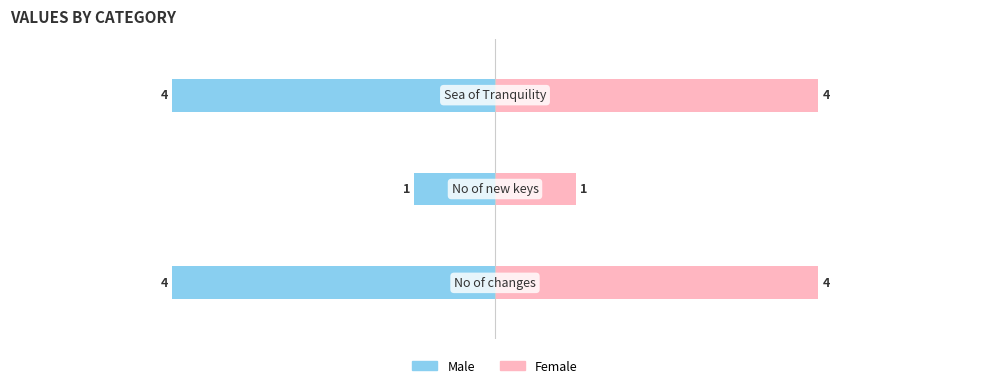

Rank the series by their average value, from lowest to highest.

Male, Female